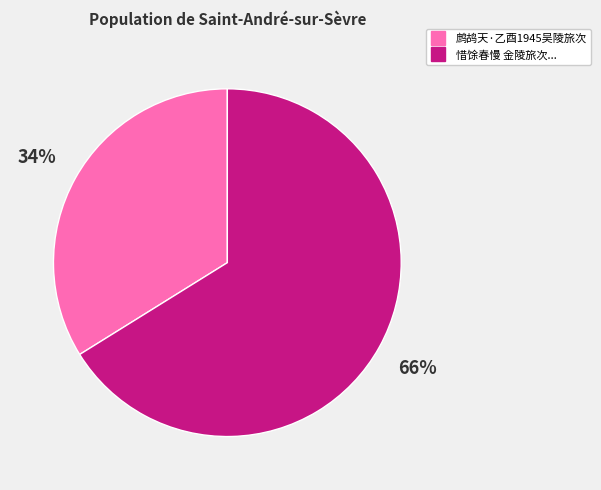

To the nearest percent, what is the difference between the largest and smallest slice percentages?

32%